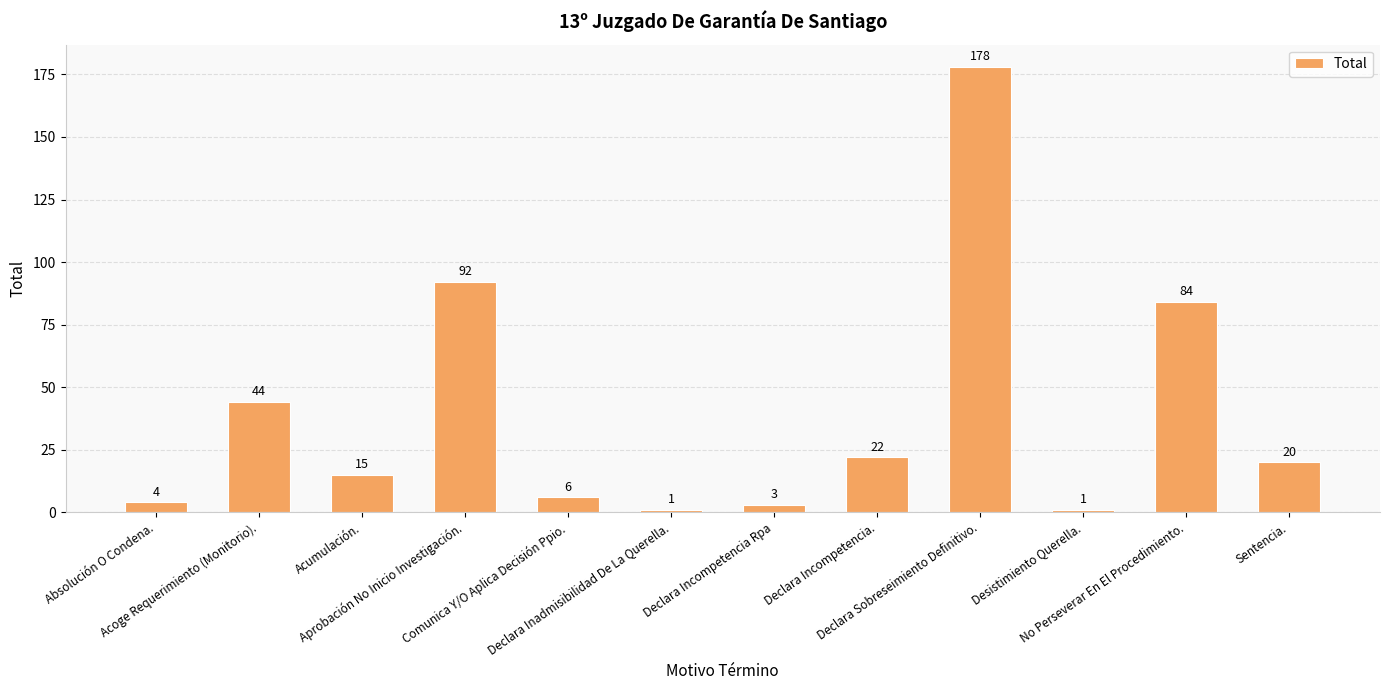

Between No Perseverar En El Procedimiento. and Acumulación., which is larger?

No Perseverar En El Procedimiento.